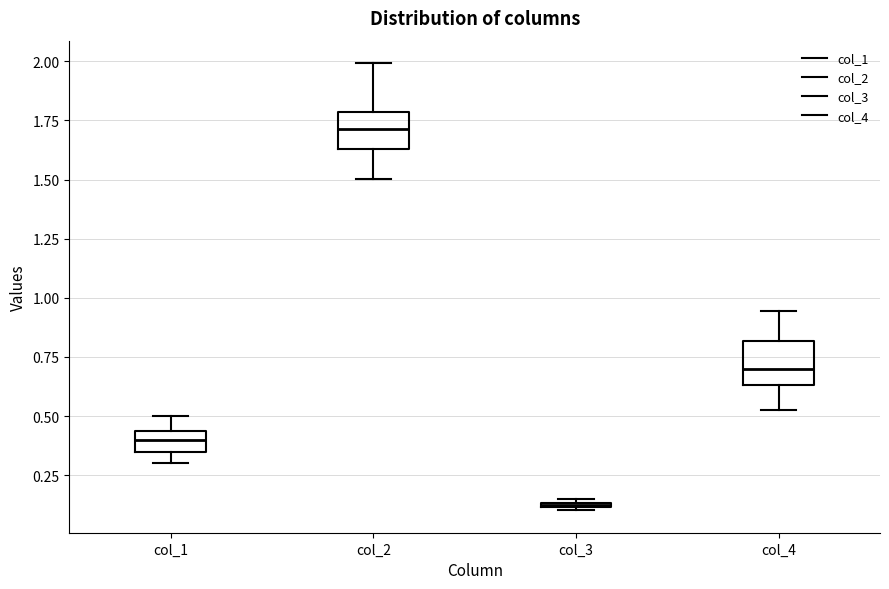

Where does the lower whisker of the box for col_4 end on the y-axis? The values are not printed on the chart, so give them approximately, as read against the axis.

0.55